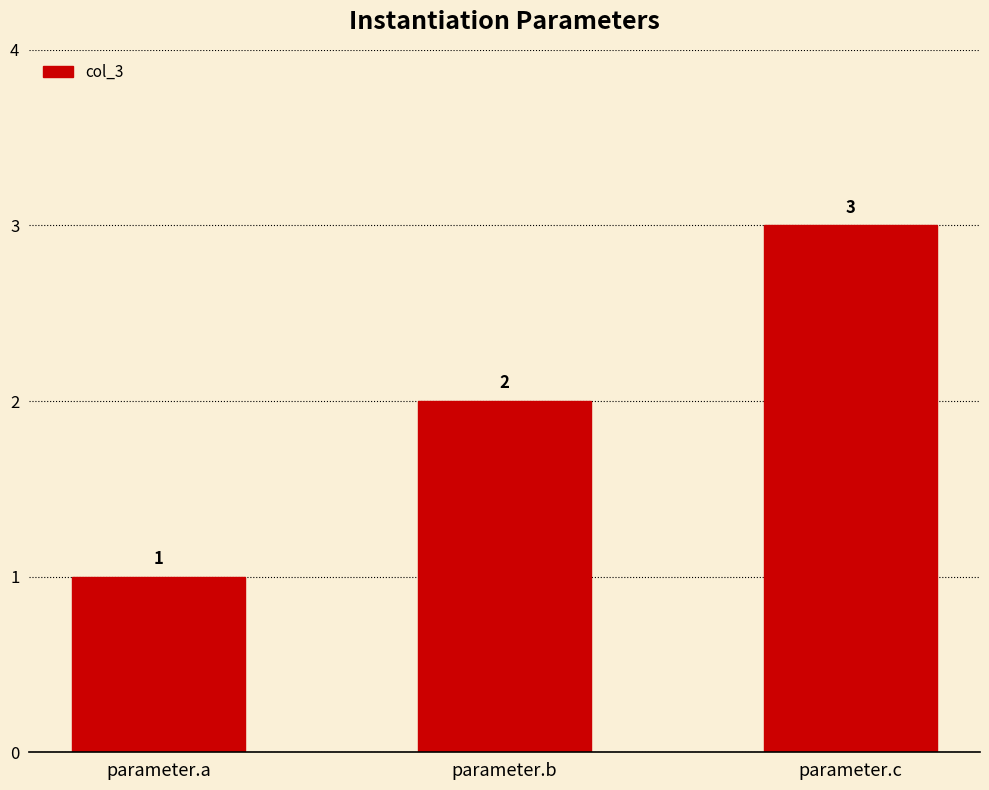

What is the ratio of the value at parameter.b to the value at parameter.a?

2.0